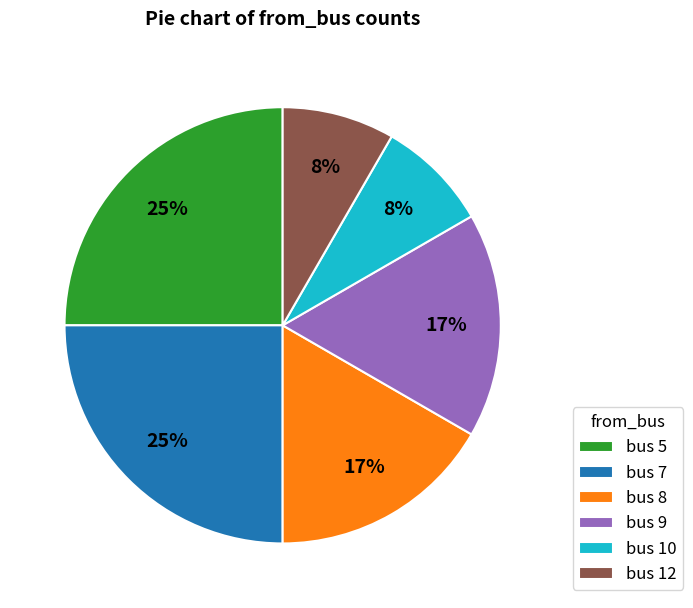

To the nearest percent, what portion does bus 7 represent?

25%